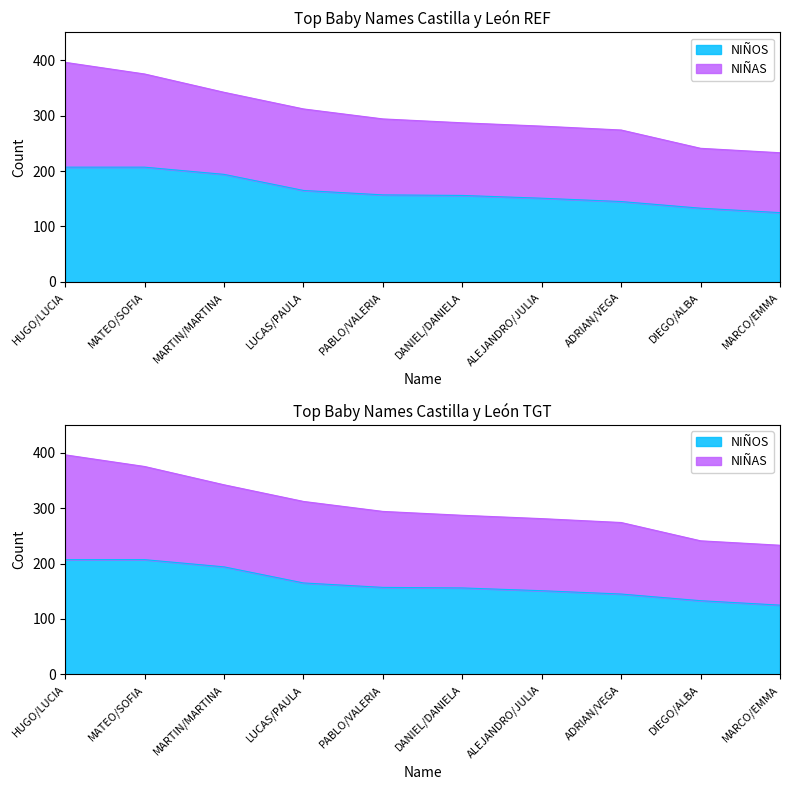

At which label does NIÑOS first exceed 157?

HUGO/LUCIA